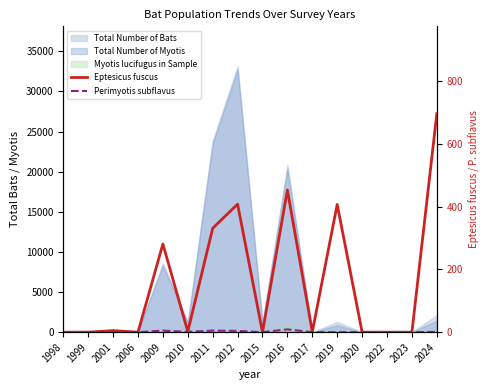

What is the difference between the Eptesicus fuscus values at 2001 and 2010?

3